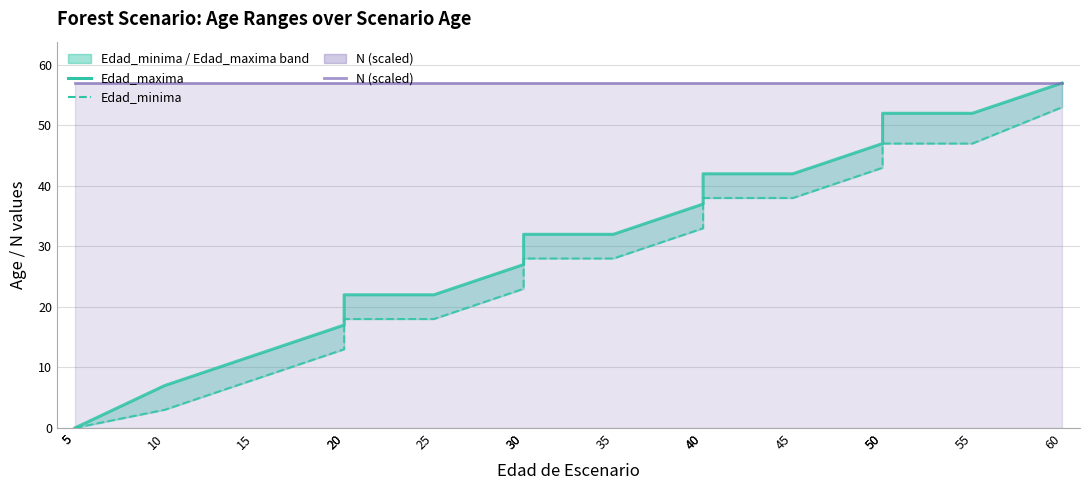

Is it true that Edad_maxima equals 0 at 5?

True